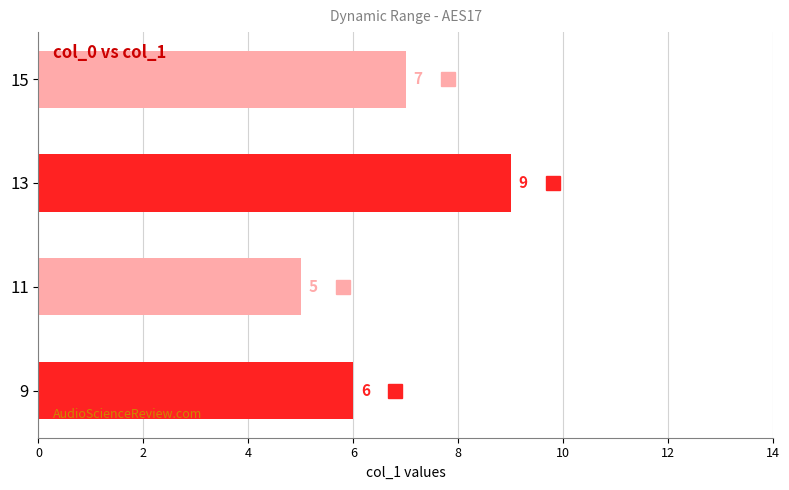

What is the maximum value shown in the chart?

9